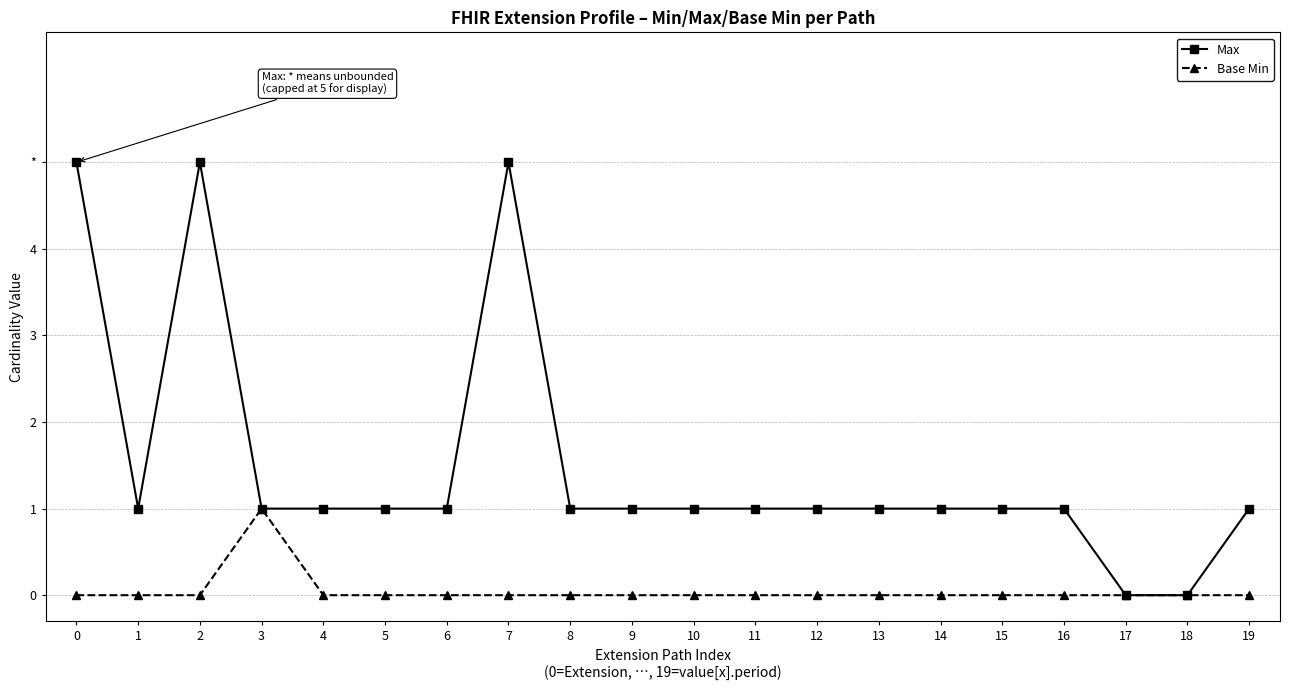

True or false: Base Min and Max cross at least once.

False